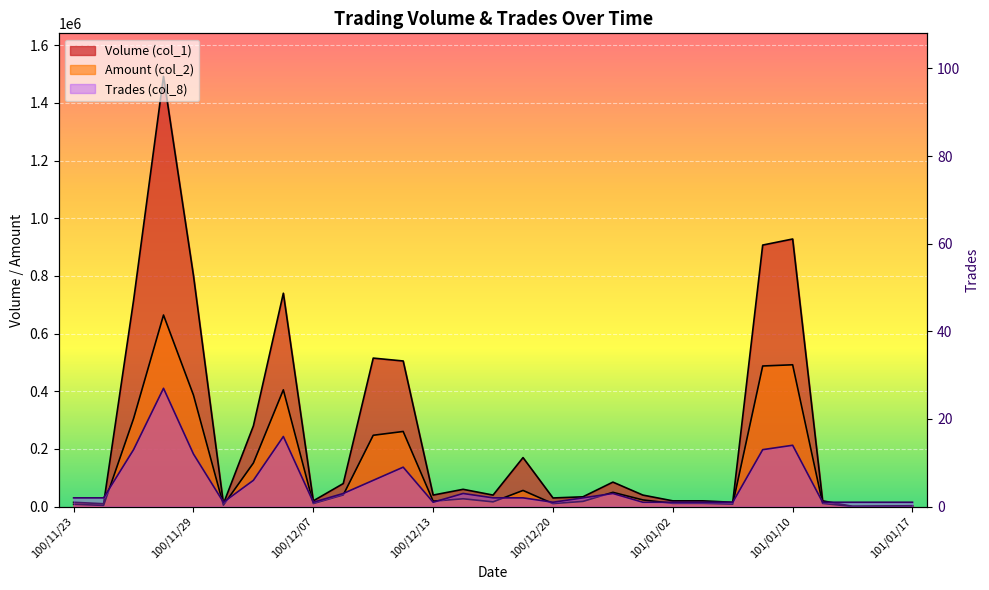

At which category is the sum across all series the highest?

100/11/28